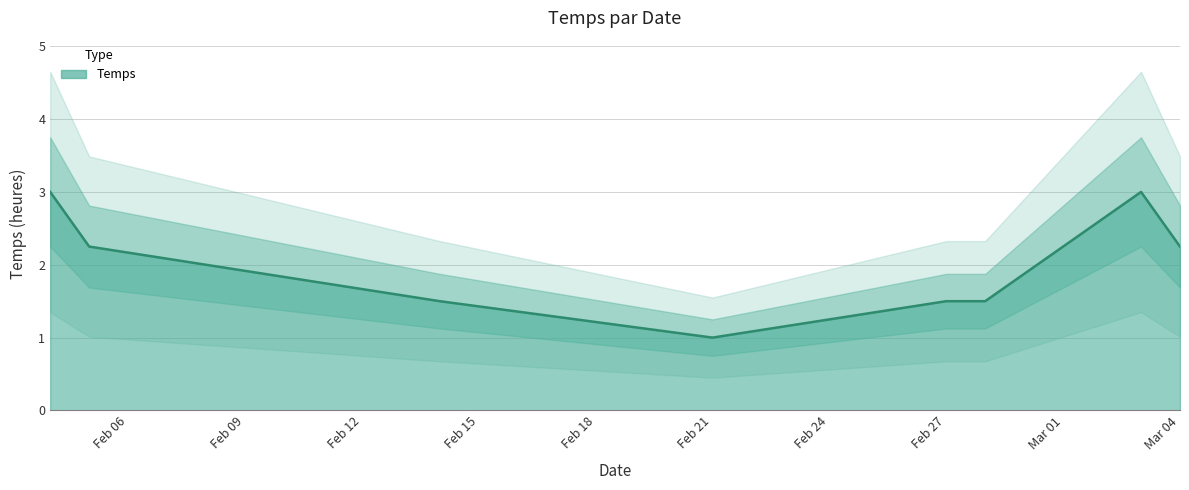

At which label does Temps reach its minimum?

Feb 21